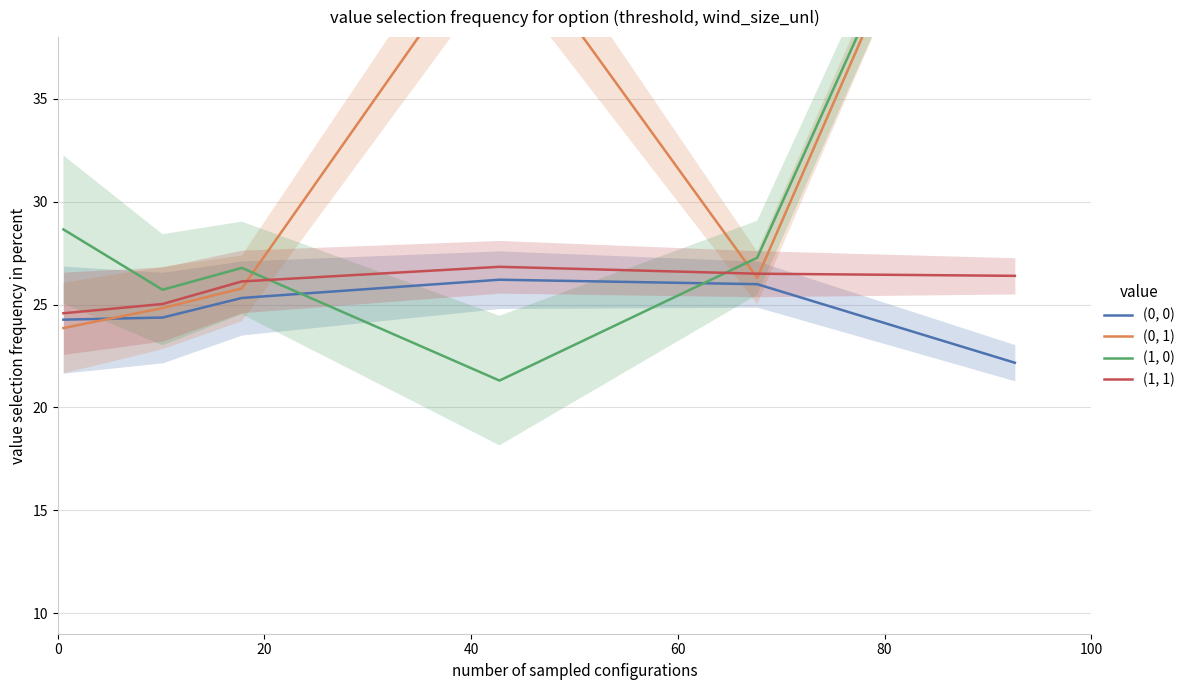

How many interior local valleys does the (0, 1) series have?

1